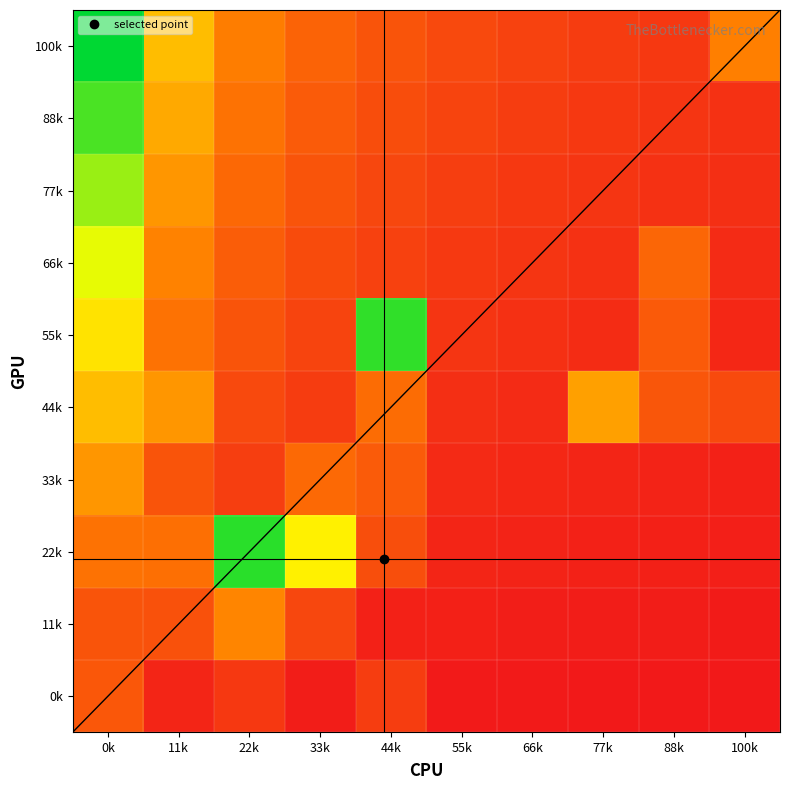

Reading left to right, list all the values displayed in this chart.

0k: 0k=0.2	11k=0.0	22k=0.1	33k=0.0	44k=0.1	55k=0.0	66k=0.0	77k=0.0	88k=0.0	100k=0.0
11k: 0k=0.2	11k=0.2	22k=0.3	33k=0.1	44k=0.0	55k=0.0	66k=0.0	77k=0.0	88k=0.0	100k=0.0
22k: 0k=0.3	11k=0.3	22k=0.9	33k=0.6	44k=0.2	55k=0.0	66k=0.0	77k=0.0	88k=0.0	100k=0.0
33k: 0k=0.4	11k=0.2	22k=0.1	33k=0.3	44k=0.2	55k=0.1	66k=0.0	77k=0.0	88k=0.0	100k=0.0
44k: 0k=0.5	11k=0.4	22k=0.2	33k=0.1	44k=0.3	55k=0.1	66k=0.1	77k=0.4	88k=0.2	100k=0.2
55k: 0k=0.6	11k=0.3	22k=0.2	33k=0.1	44k=0.9	55k=0.1	66k=0.1	77k=0.1	88k=0.2	100k=0.1
66k: 0k=0.7	11k=0.3	22k=0.2	33k=0.2	44k=0.1	55k=0.1	66k=0.1	77k=0.1	88k=0.3	100k=0.1
77k: 0k=0.8	11k=0.4	22k=0.3	33k=0.2	44k=0.2	55k=0.1	66k=0.1	77k=0.1	88k=0.1	100k=0.1
88k: 0k=0.9	11k=0.4	22k=0.3	33k=0.2	44k=0.2	55k=0.1	66k=0.1	77k=0.1	88k=0.1	100k=0.1
100k: 0k=1.0	11k=0.5	22k=0.3	33k=0.2	44k=0.2	55k=0.2	66k=0.1	77k=0.1	88k=0.1	100k=0.3